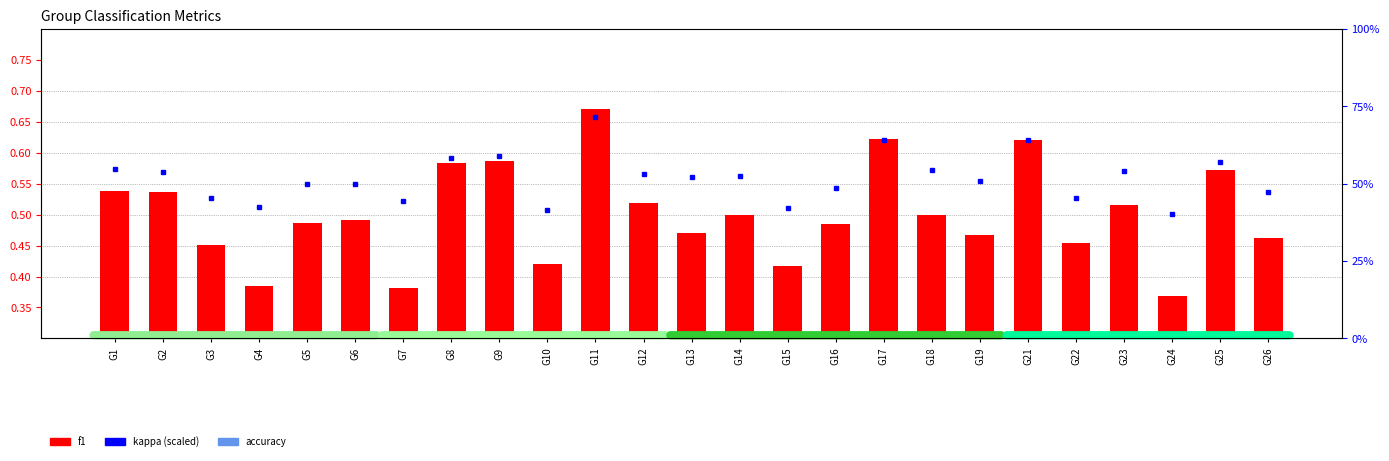

Reading right to left, list all the values displayed in this chart.

f1: G26=0.5	G25=0.6	G24=0.4	G23=0.5	G22=0.5	G21=0.6	G19=0.5	G18=0.5	G17=0.6	G16=0.5	G15=0.4	G14=0.5	G13=0.5	G12=0.5	G11=0.7	G10=0.4	G9=0.6	G8=0.6	G7=0.4	G6=0.5	G5=0.5	G4=0.4	G3=0.5	G2=0.5	G1=0.5
kappa: G26=0.0	G25=0.1	G24=0.0	G23=0.1	G22=0.0	G21=0.1	G19=0.0	G18=0.1	G17=0.1	G16=0.0	G15=0.0	G14=0.1	G13=0.1	G12=0.1	G11=0.1	G10=0.0	G9=0.1	G8=0.1	G7=0.0	G6=0.0	G5=0.0	G4=0.0	G3=0.0	G2=0.1	G1=0.1
accuracy: G26=0.5	G25=0.6	G24=0.4	G23=0.5	G22=0.5	G21=0.6	G19=0.5	G18=0.5	G17=0.6	G16=0.5	G15=0.4	G14=0.5	G13=0.5	G12=0.5	G11=0.7	G10=0.4	G9=0.6	G8=0.6	G7=0.4	G6=0.5	G5=0.5	G4=0.4	G3=0.5	G2=0.5	G1=0.5